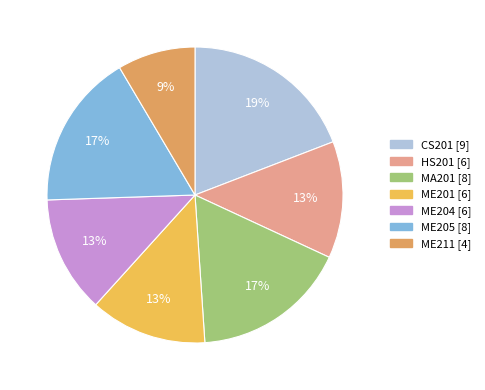

To the nearest percent, what is the average slice percentage?

14%